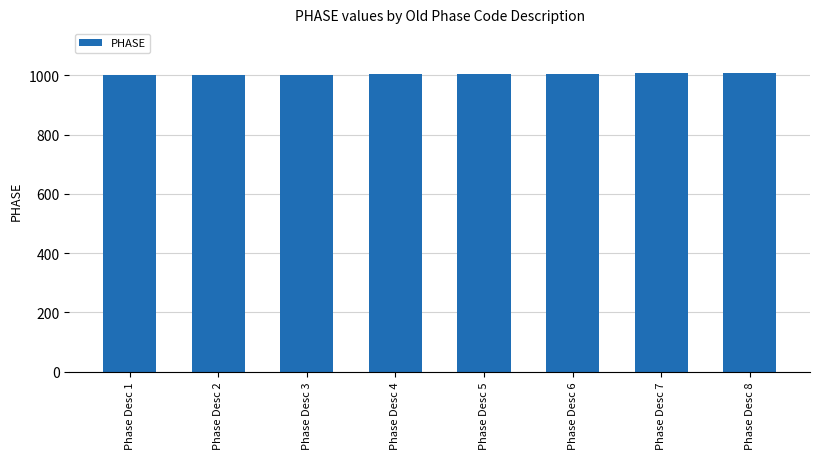

What is the value of the 4th bar from the left?

1004